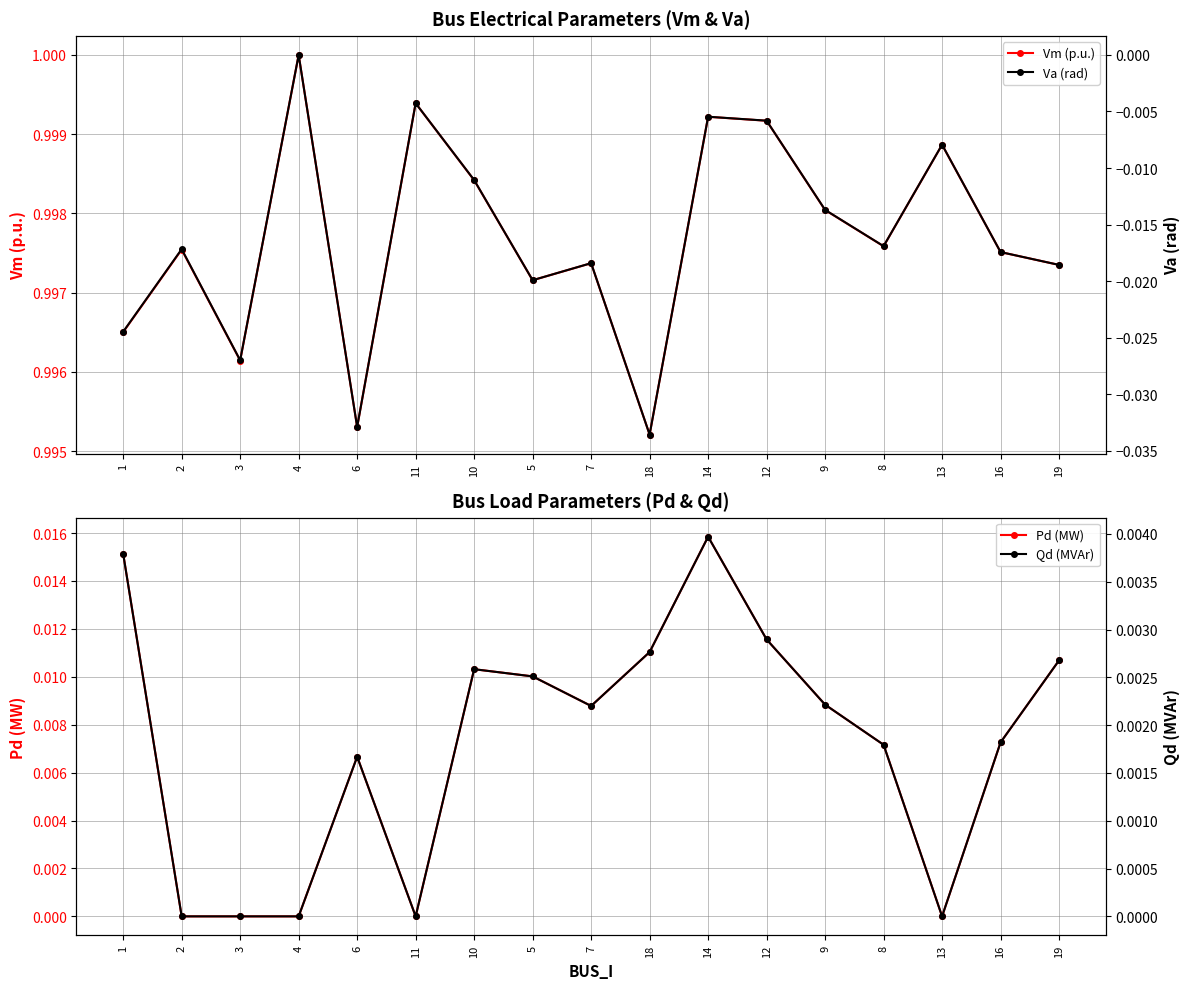

At which category does the chart reach its peak across all series?

4